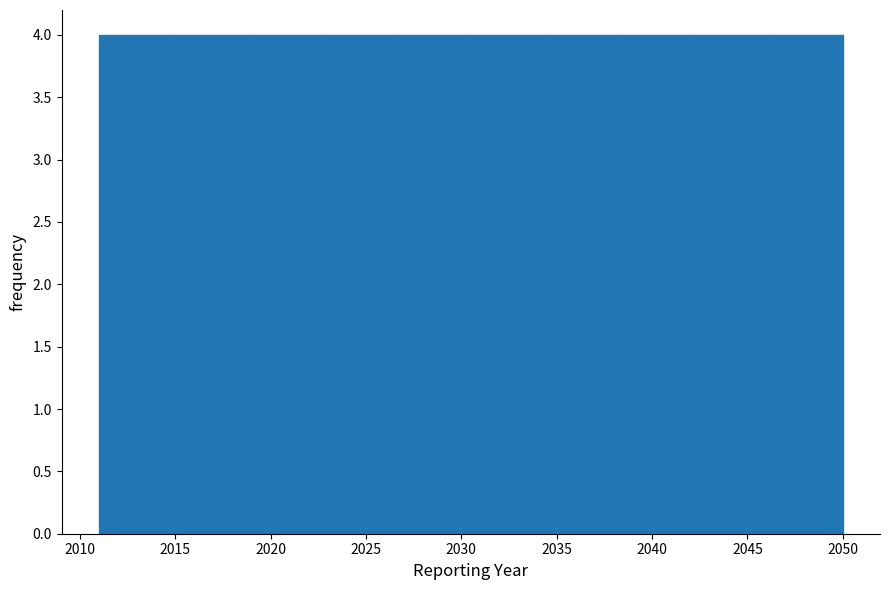

Reading left to right, transcribe this chart: for each bar, give the range it covers on the x-axis and its height. Neither the bar edges nor the heights are printed on the chart, so give them approximately, as read against the axes.

2011.0 to 2014.9: 4
2014.9 to 2018.8: 4
2018.8 to 2022.7: 4
2022.7 to 2026.6: 4
2026.6 to 2030.5: 4
2030.5 to 2034.4: 4
2034.4 to 2038.3: 4
2038.3 to 2042.2: 4
2042.2 to 2046.1: 4
2046.1 to 2050.0: 4